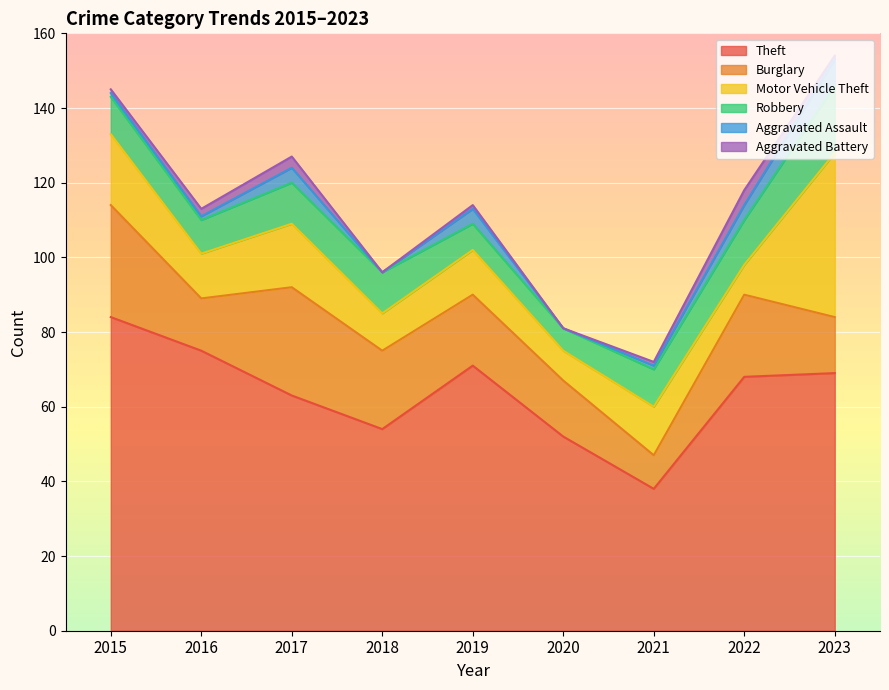

At how many categories does at least one series exceed 7?

9